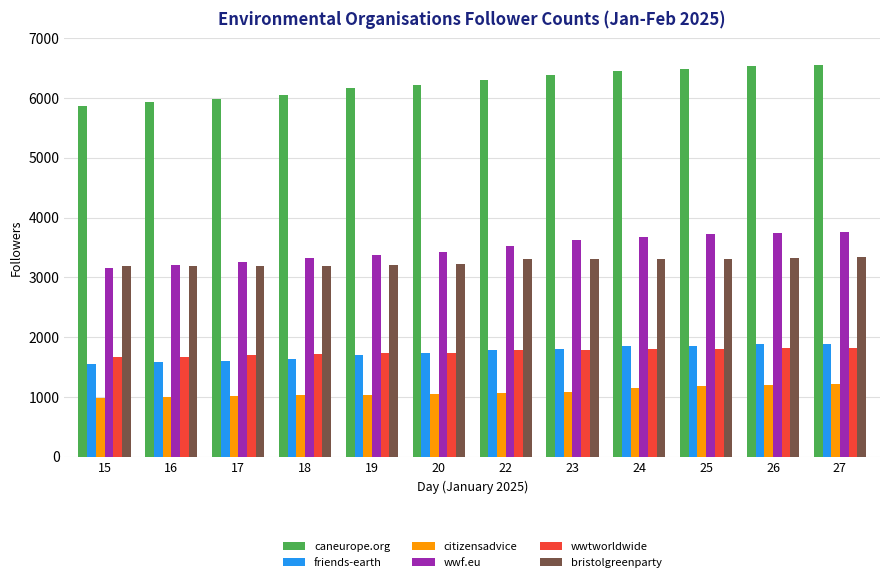

What is the total value across all series at 17?

16744